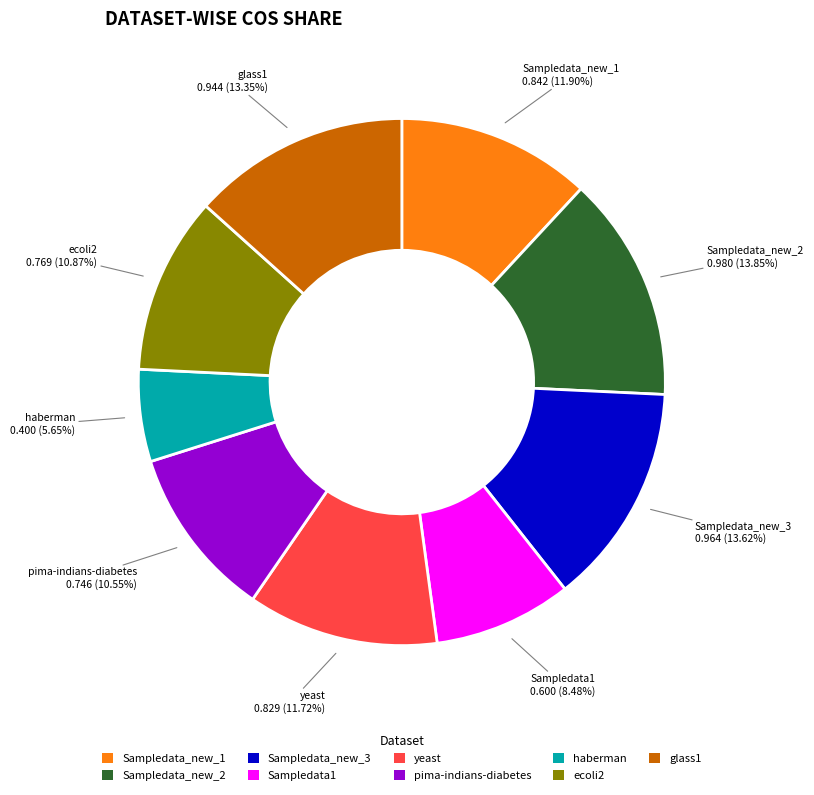

Which slice is the smallest?

haberman